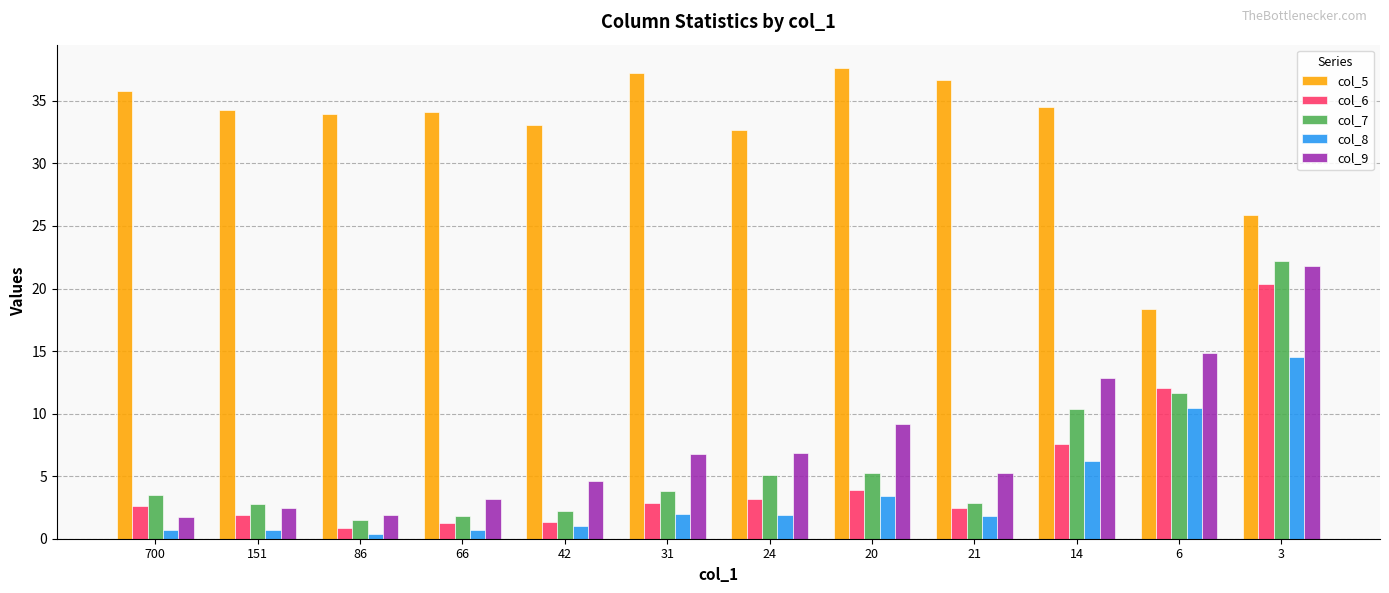

What is the average value of the col_9 series?

7.6